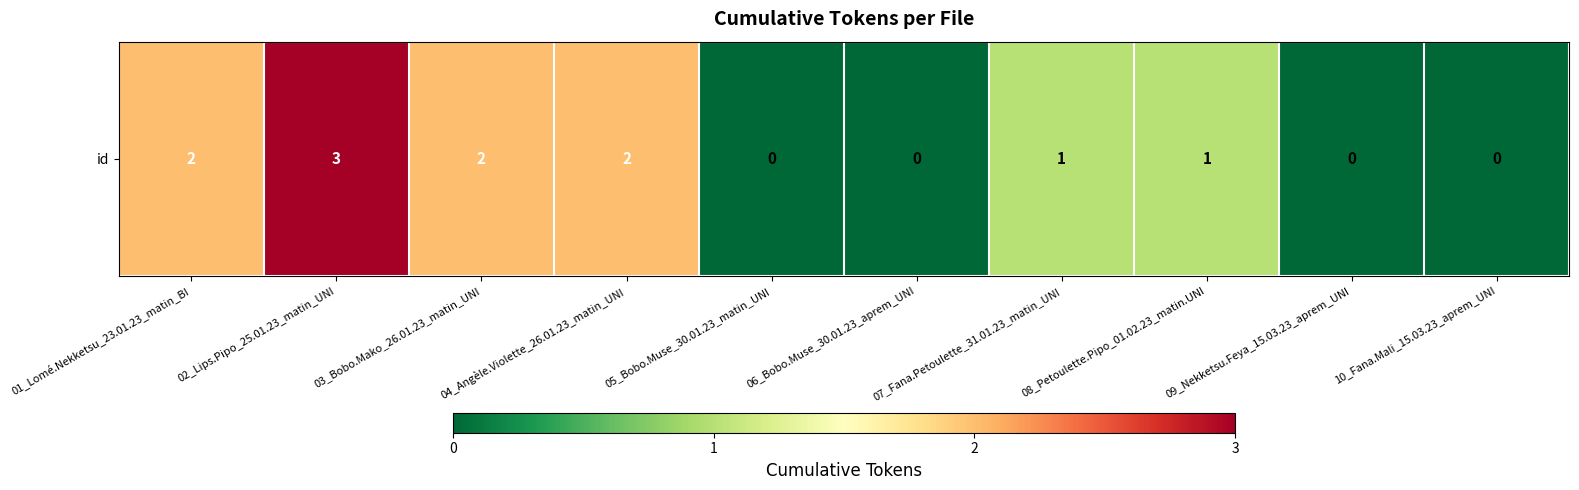

Which label corresponds to the largest value in the chart?

02_Lips.Pipo_25.01.23_matin_UNI